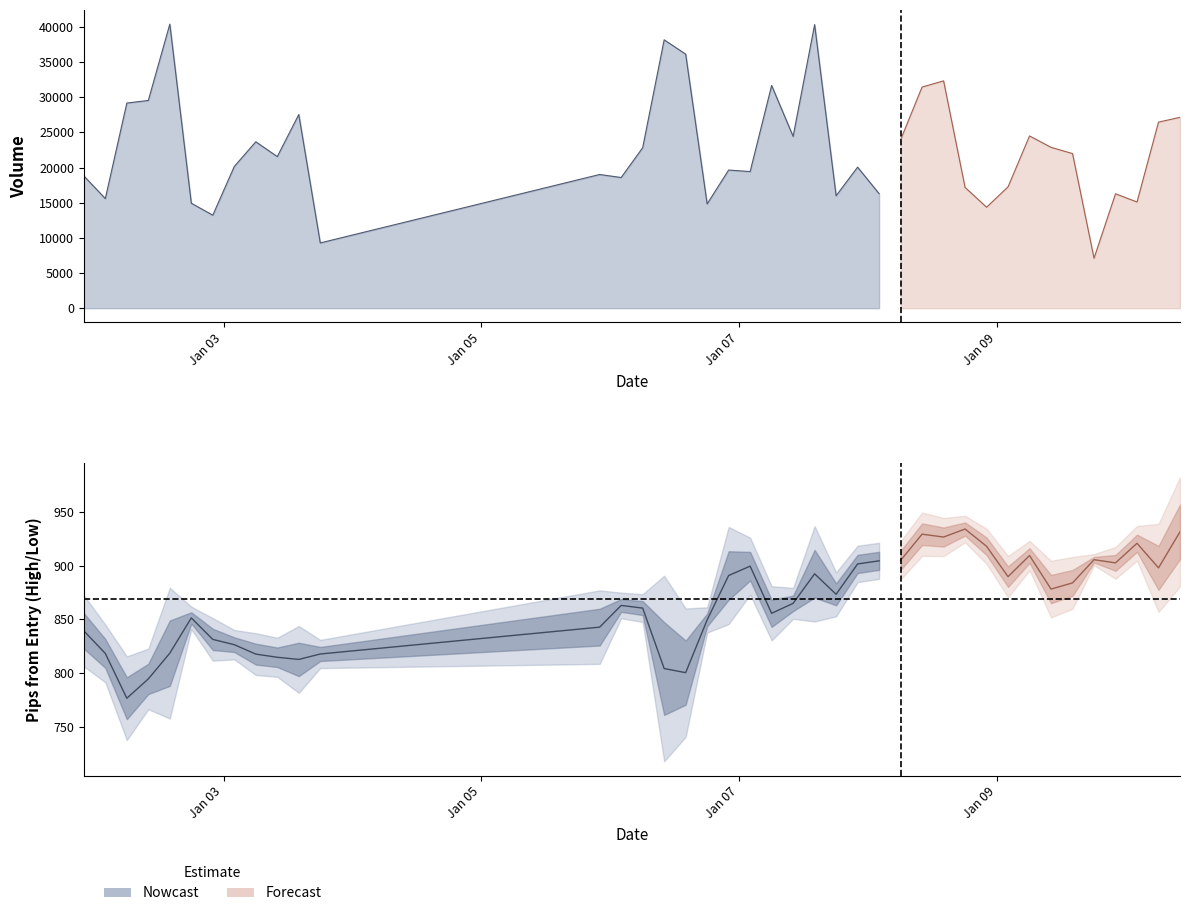

What is the minimum value for high_pips?

815.6